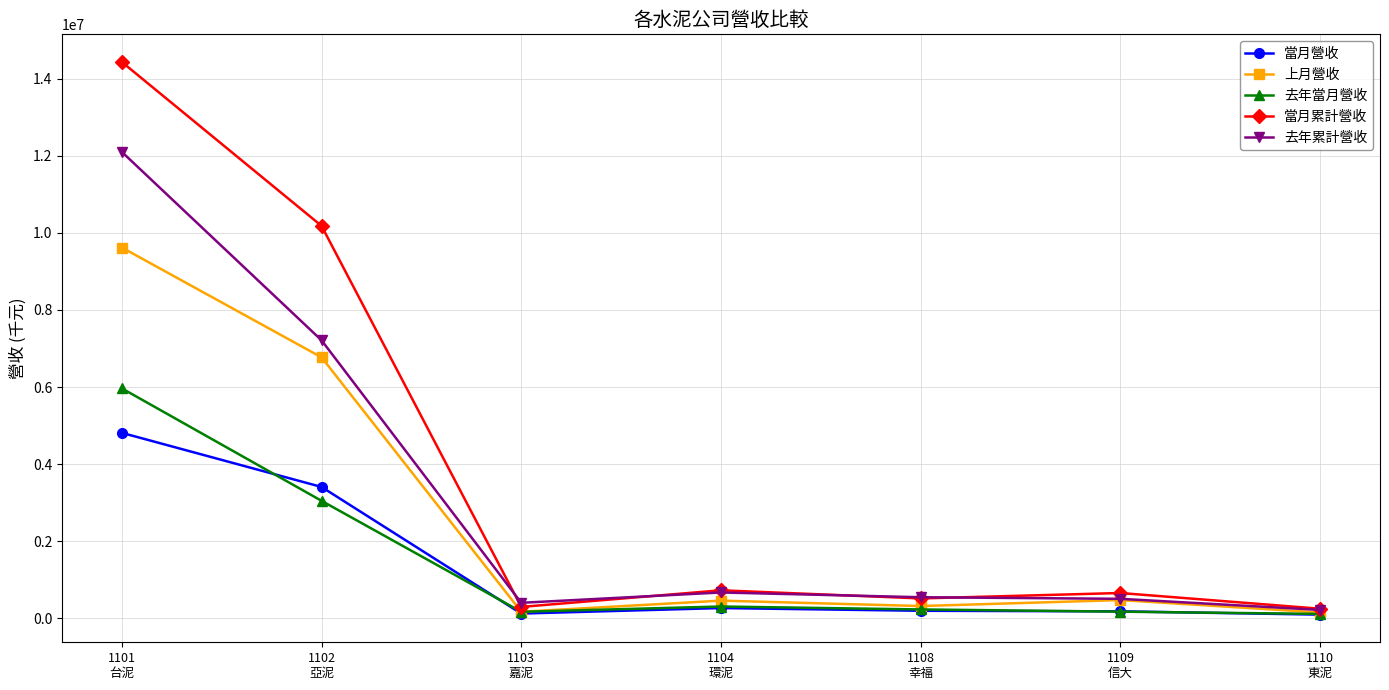

How many lines are shown in the chart?

5